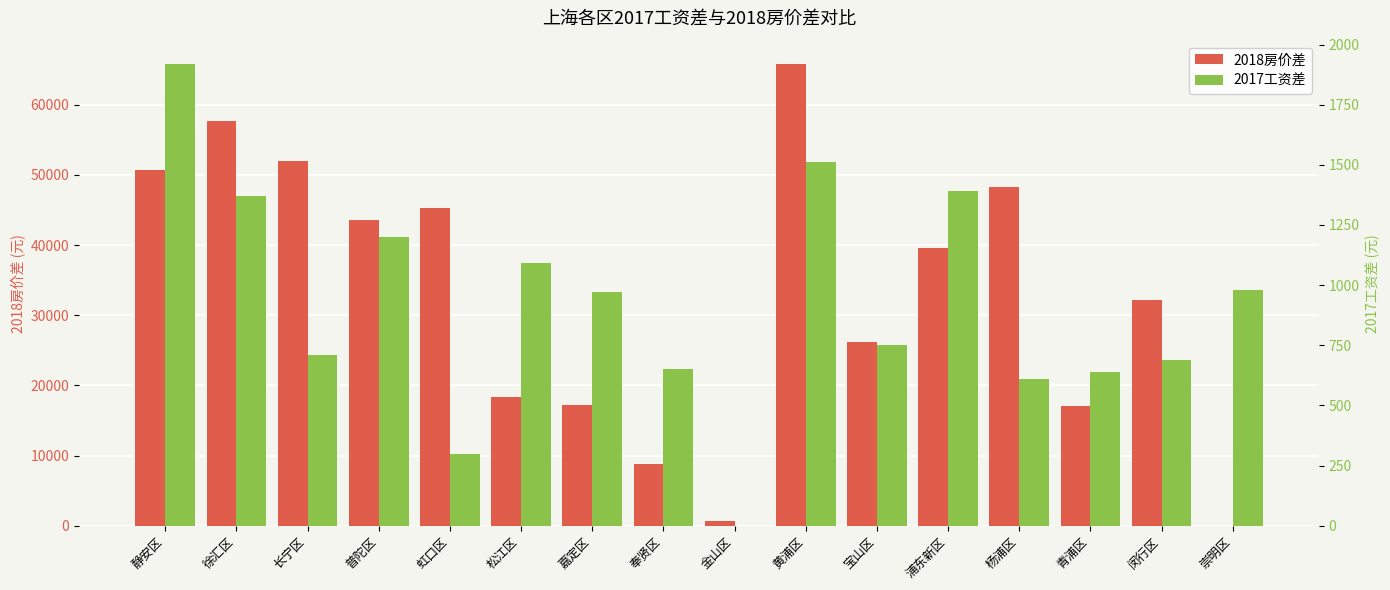

The value of 2017工资差 at 崇明区 is 552. True or false?

False